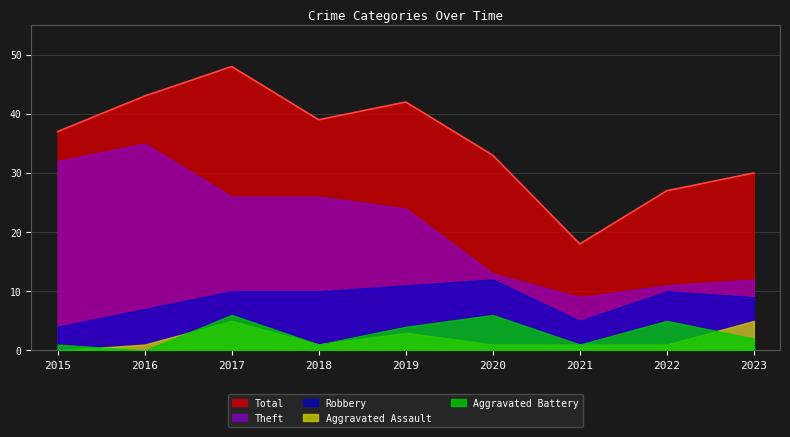

Rank the categories by Robbery value from highest to lowest.

2020, 2019, 2017, 2018, 2022, 2023, 2016, 2021, 2015